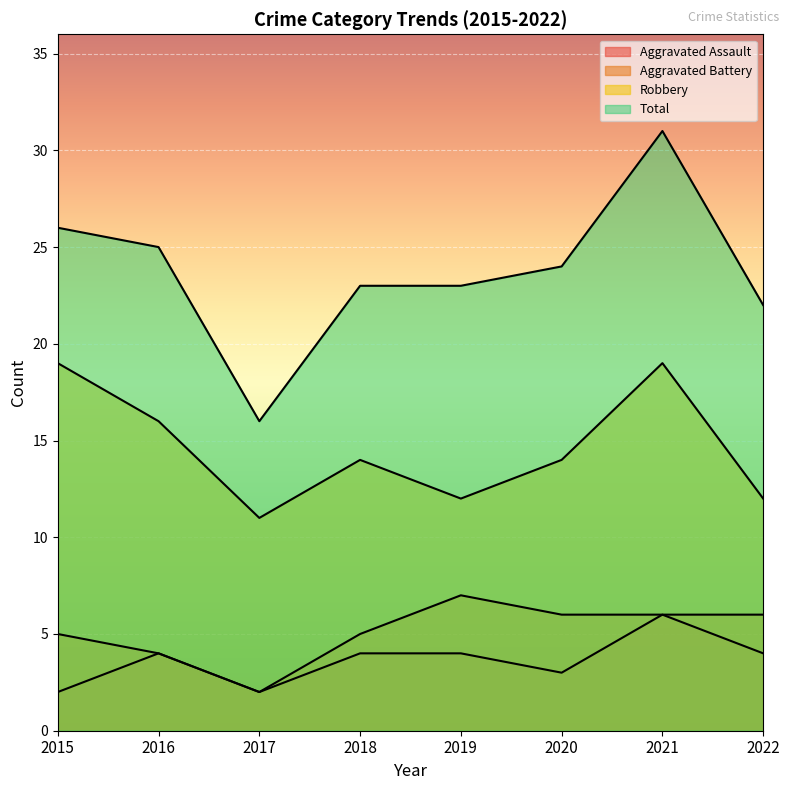

At which label does Robbery reach its minimum?

2017